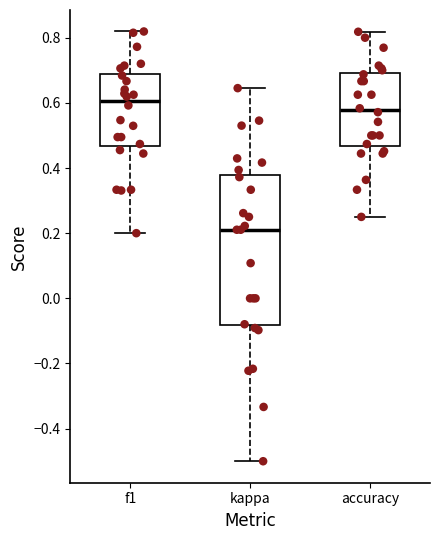

Reading left to right, read every box against the y-axis: the position of its median line, the range the box covers, and the ends of its whiskers. The values are not printed on the chart, so give them approximately, as read against the axis.

f1: median 0.60, box 0.46 to 0.68, whiskers 0.20 to 0.82
kappa: median 0.22, box -0.08 to 0.38, whiskers -0.50 to 0.64
accuracy: median 0.58, box 0.46 to 0.70, whiskers 0.26 to 0.82